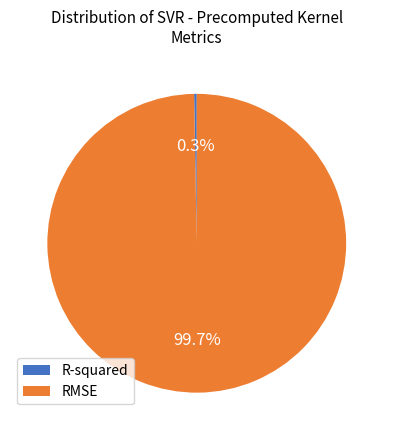

Which slice is the smallest?

R-squared